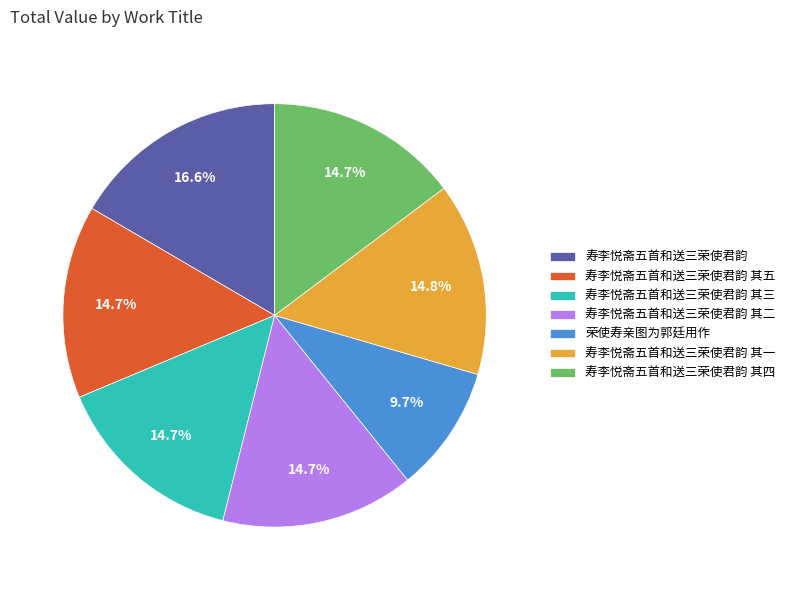

Does 荣使寿亲图为郭廷用作 represent more than half of the total?

No